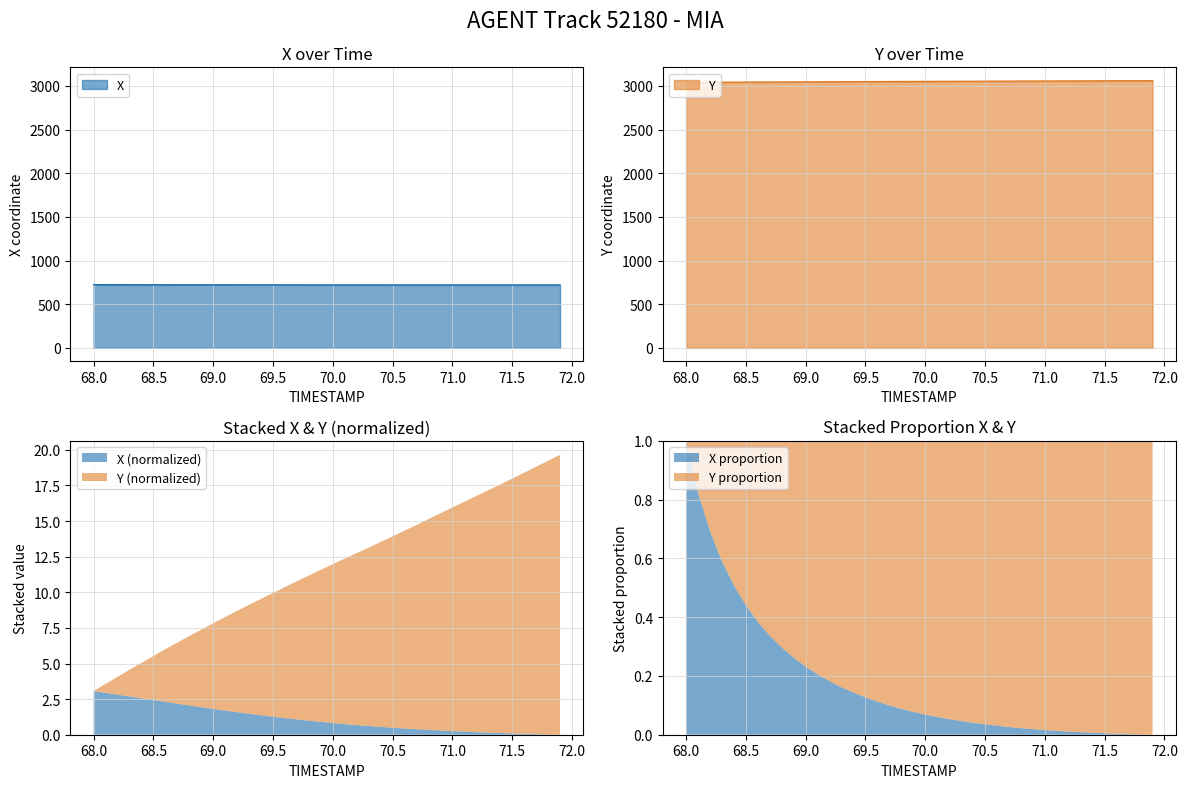

How many series are shown in this chart?

2